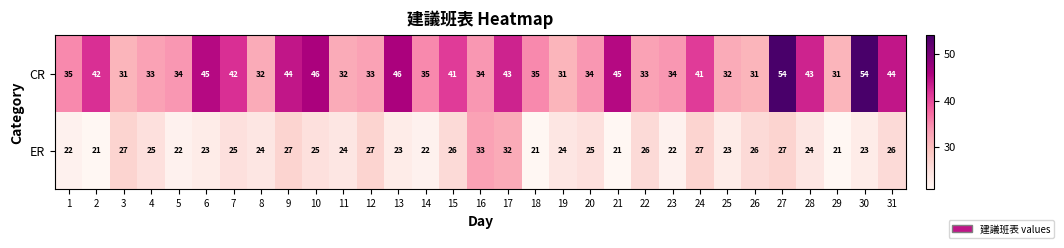

Rank the series by their average value, from highest to lowest.

CR, ER